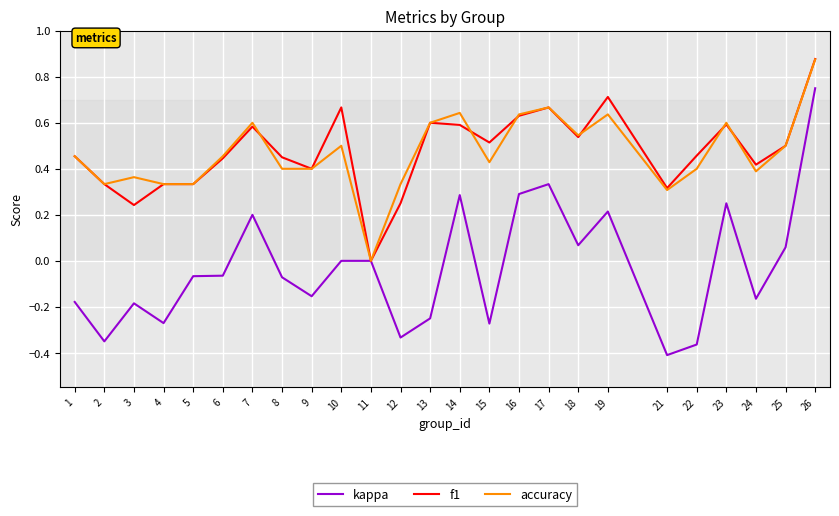

Which category has the highest value across all series?

26